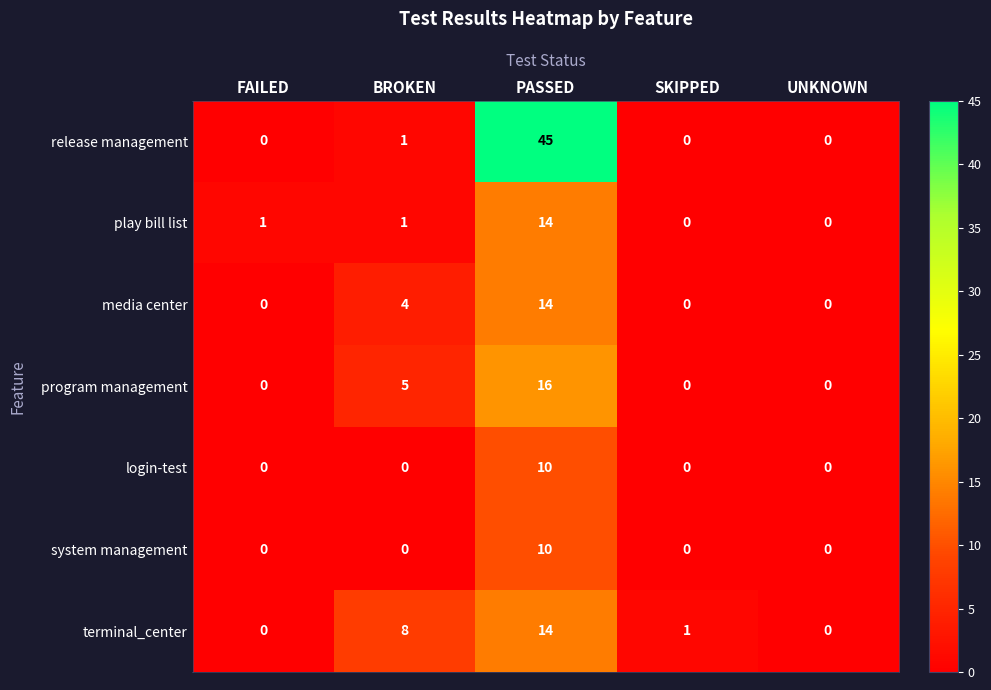

What is the difference between the maximum and minimum values in the media center series?

14